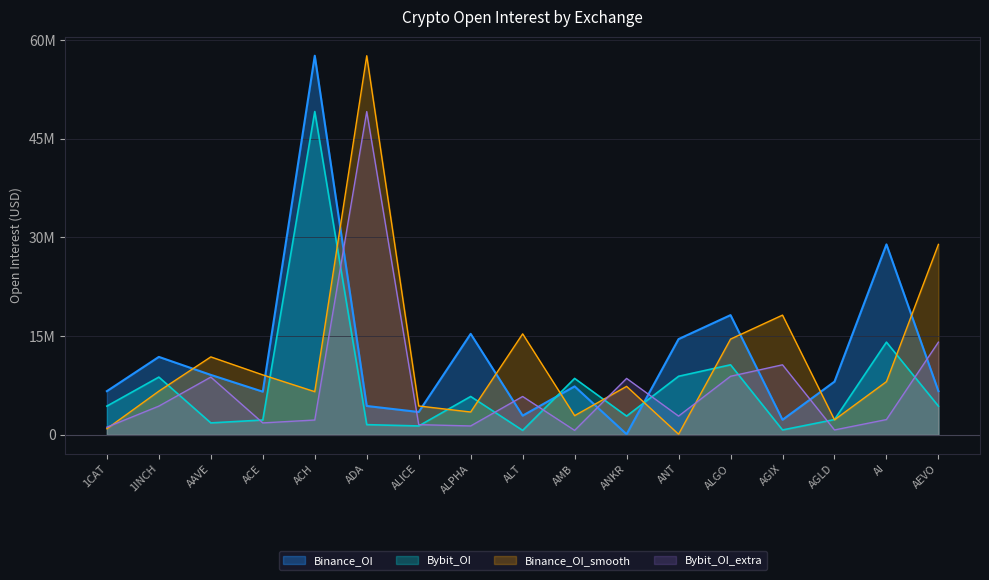

At which category does Bybit_OI reach its first local peak?

1INCH